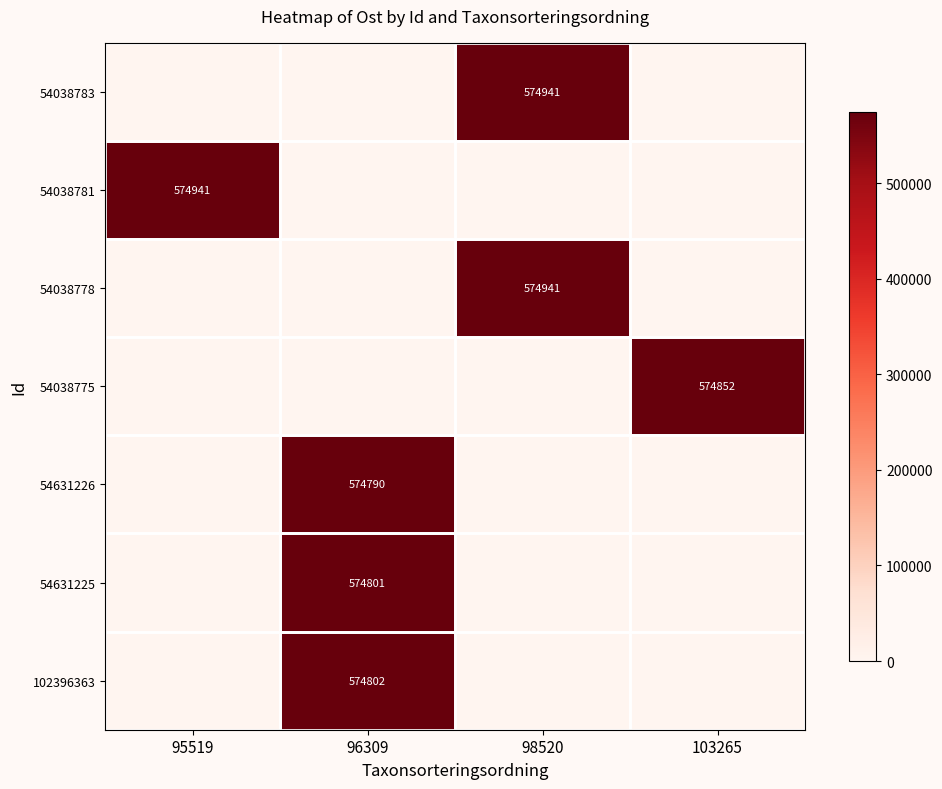

At which category does the chart reach its peak across all series?

95519